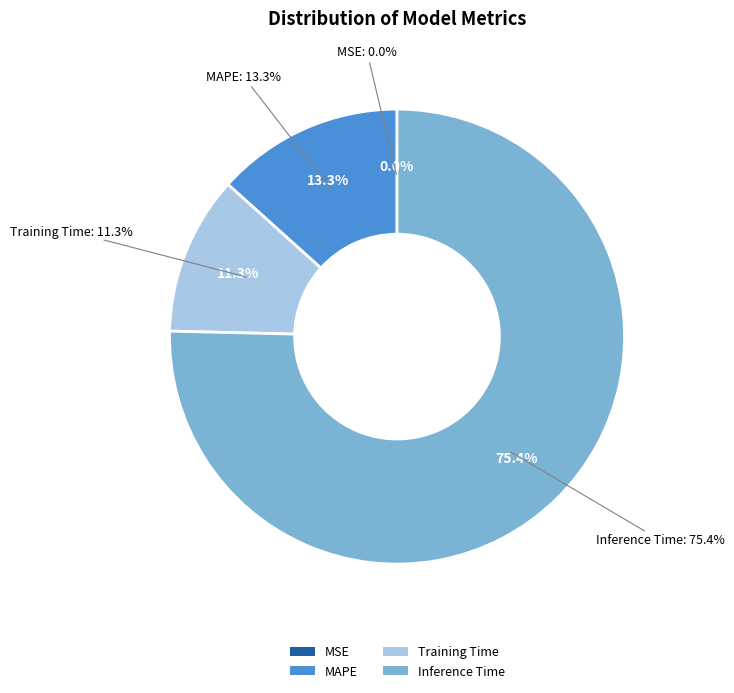

Rank the categories by value from highest to lowest.

Inference Time, MAPE, Training Time, MSE